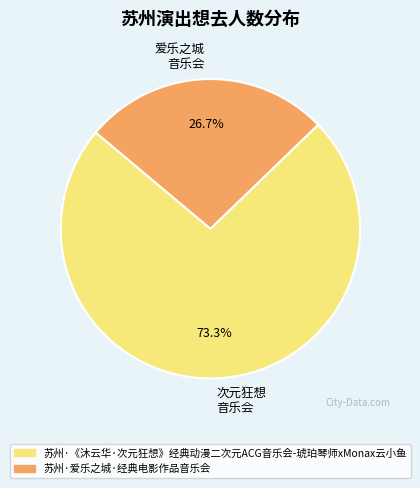

Count the number of slices in the pie.

2